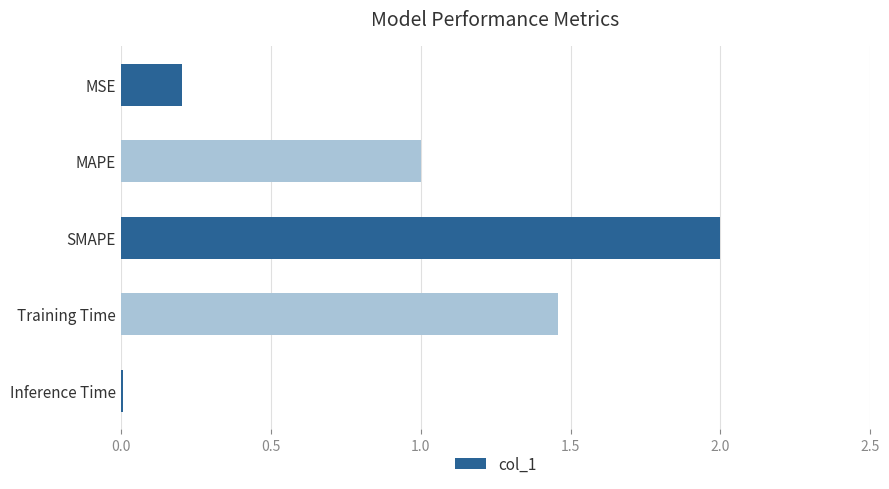

Rank the categories by value from highest to lowest.

SMAPE, Training Time, MAPE, MSE, Inference Time